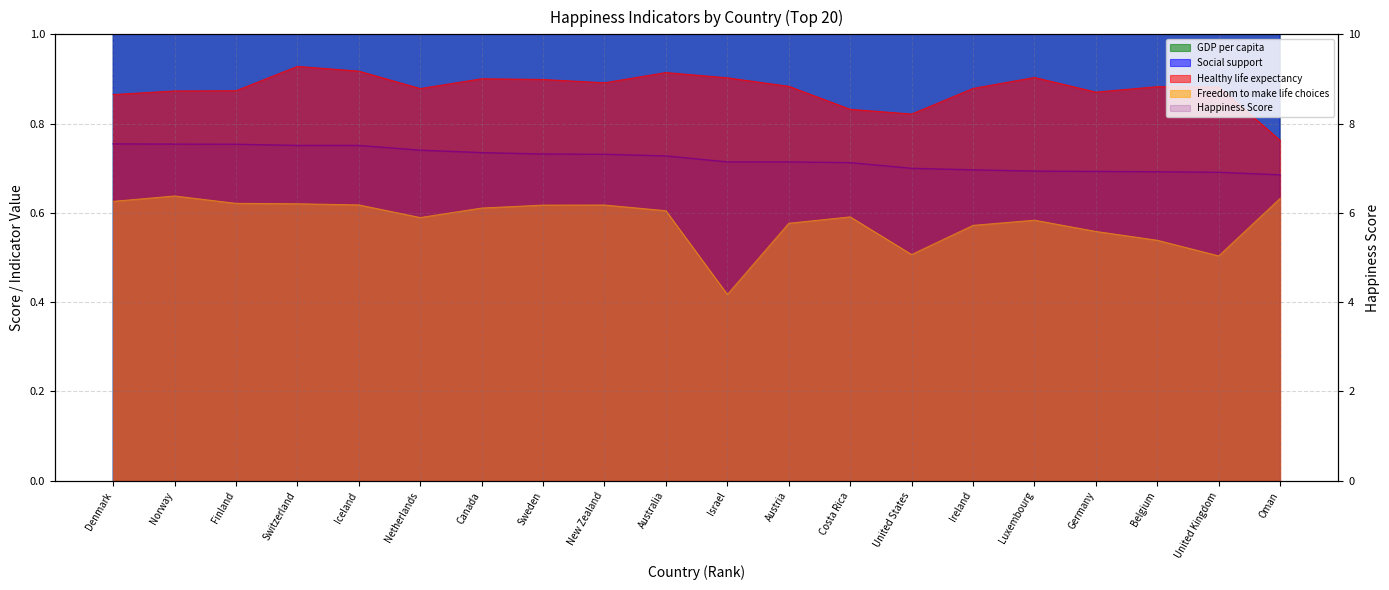

Reading left to right, what are all the values shown in this chart?

Denmark=7.5	Norway=7.5	Finland=7.5	Switzerland=7.5	Iceland=7.5	Netherlands=7.4	Canada=7.4	Sweden=7.3	New Zealand=7.3	Australia=7.3	Israel=7.1	Austria=7.1	Costa Rica=7.1	United States=7.0	Ireland=7.0	Luxembourg=6.9	Germany=6.9	Belgium=6.9	United Kingdom=6.9	Oman=6.9